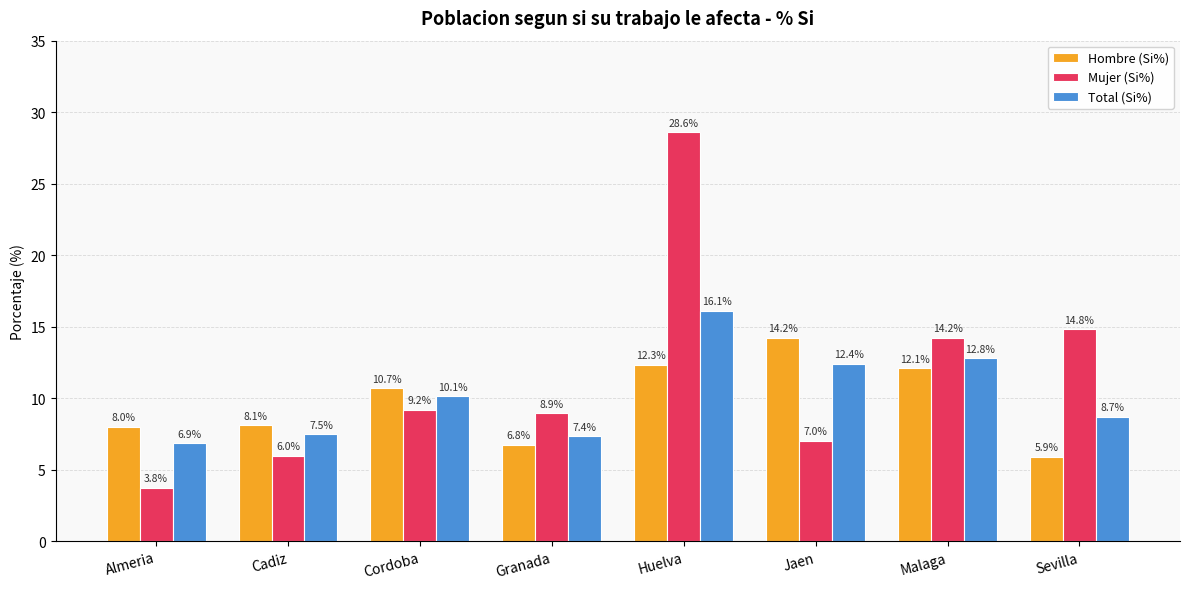

What is the approximate value of Mujer (Si%) at Malaga?

14.2